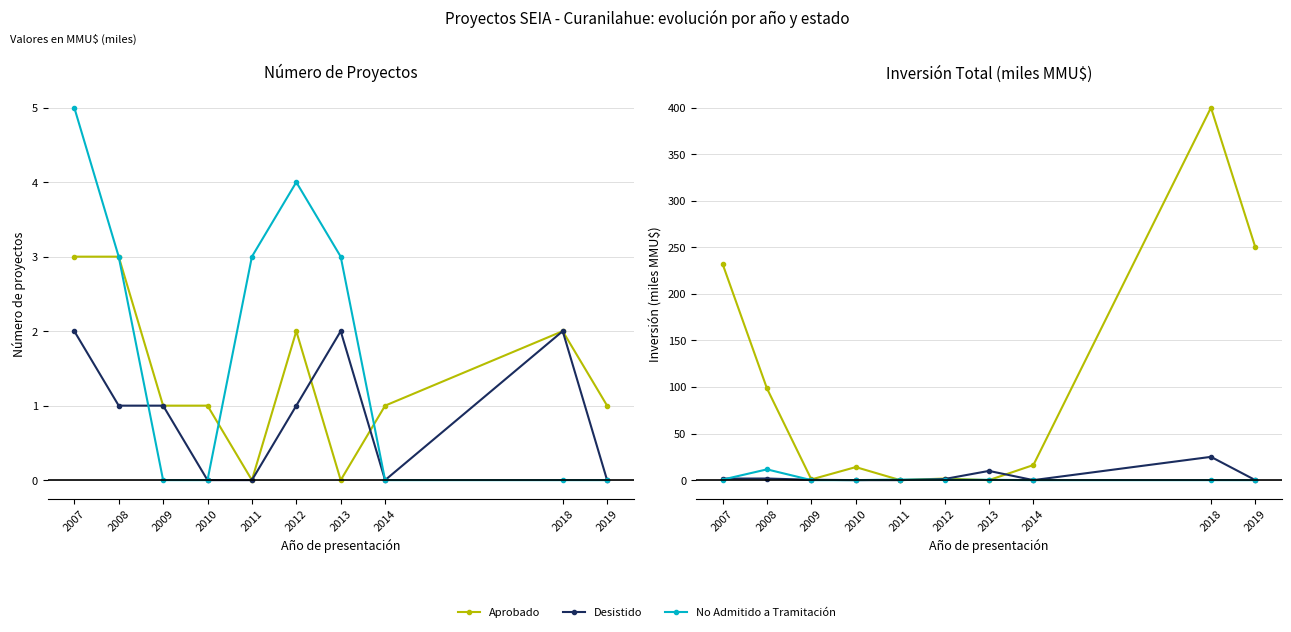

Is the value of Aprobado at 2018 greater than the value of No Admitido a Tramitación at 2019?

Yes